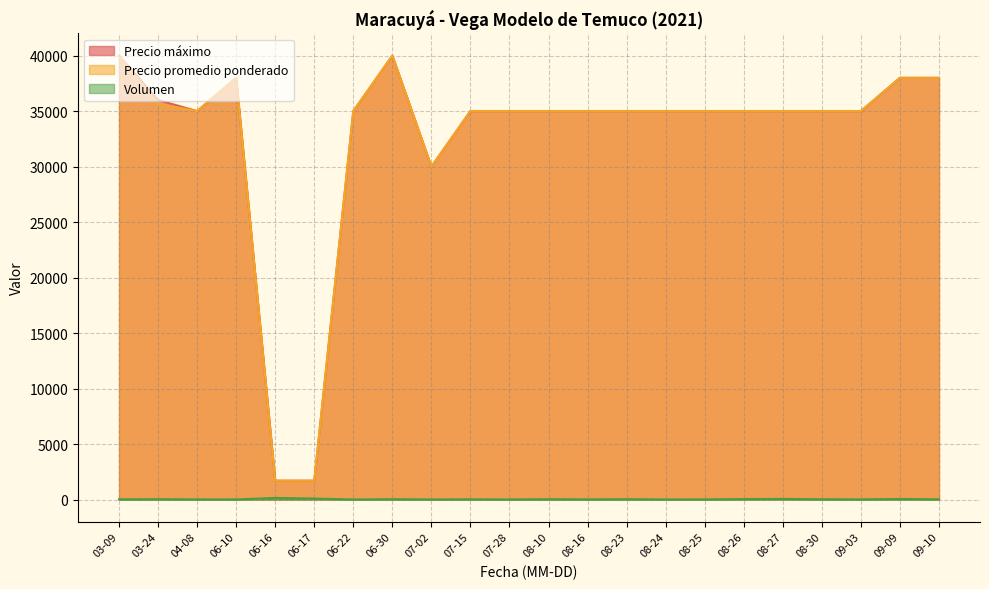

At how many categories does at least one series exceed 5645?

20